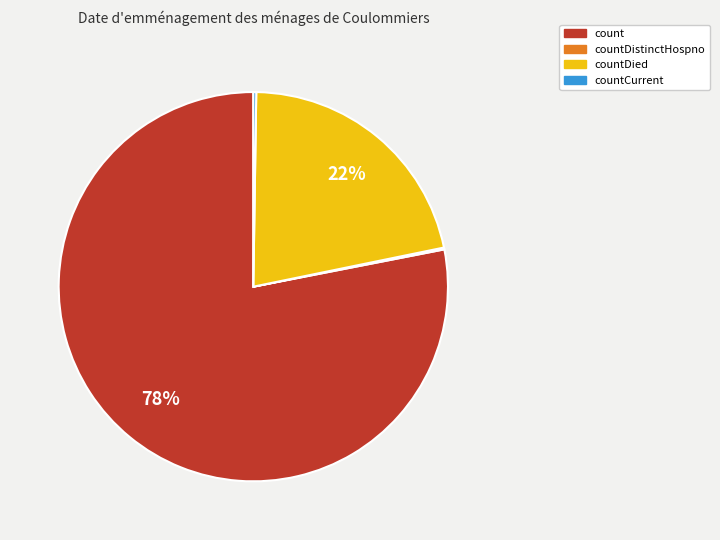

To the nearest percent, what is the difference between the largest and smallest slice percentages?

78%